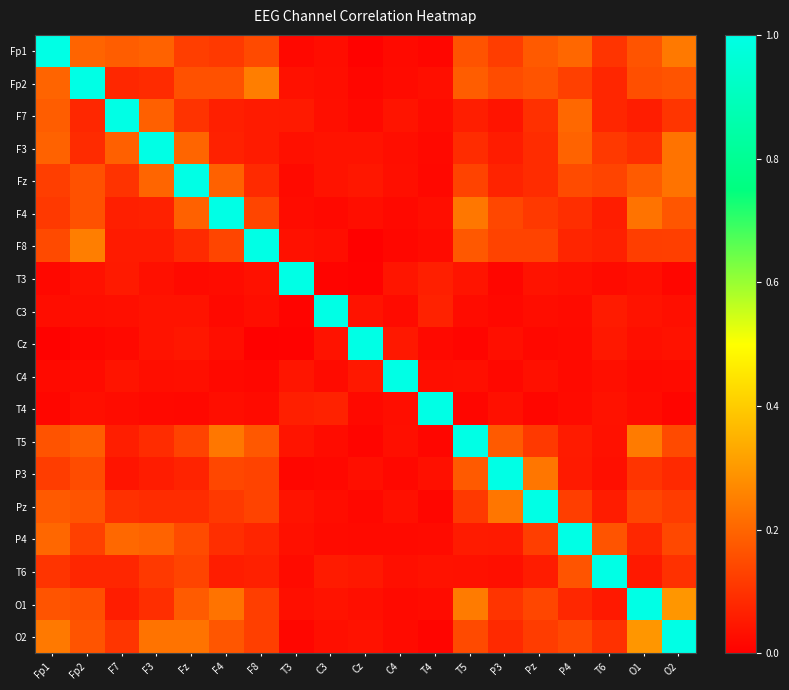

What is the difference between the highest and lowest values at C3?

1.0